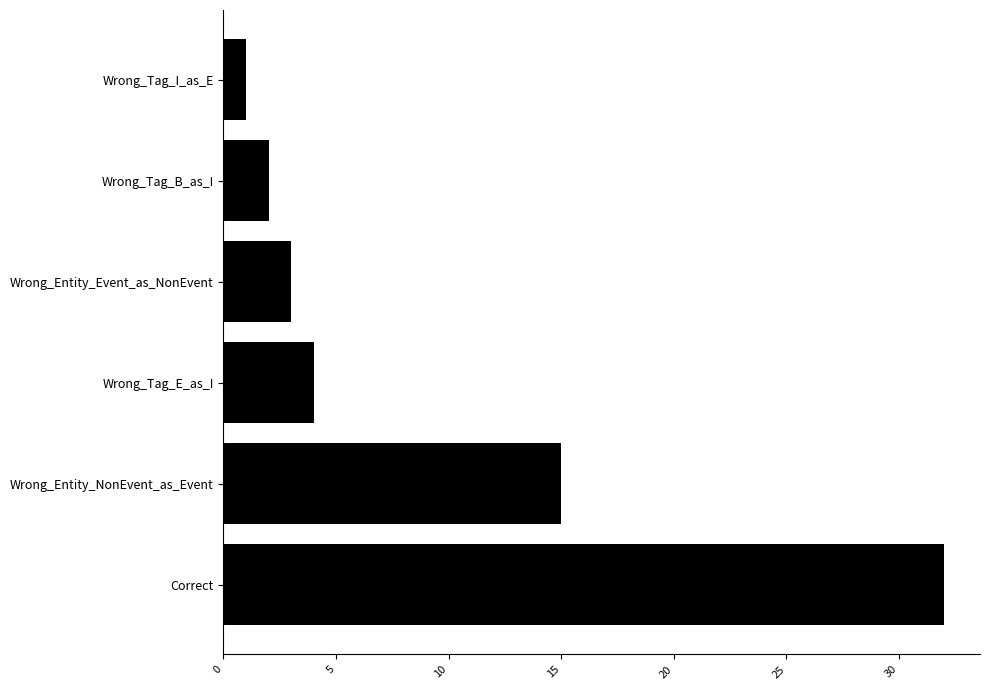

Count the number of categories in the chart.

6